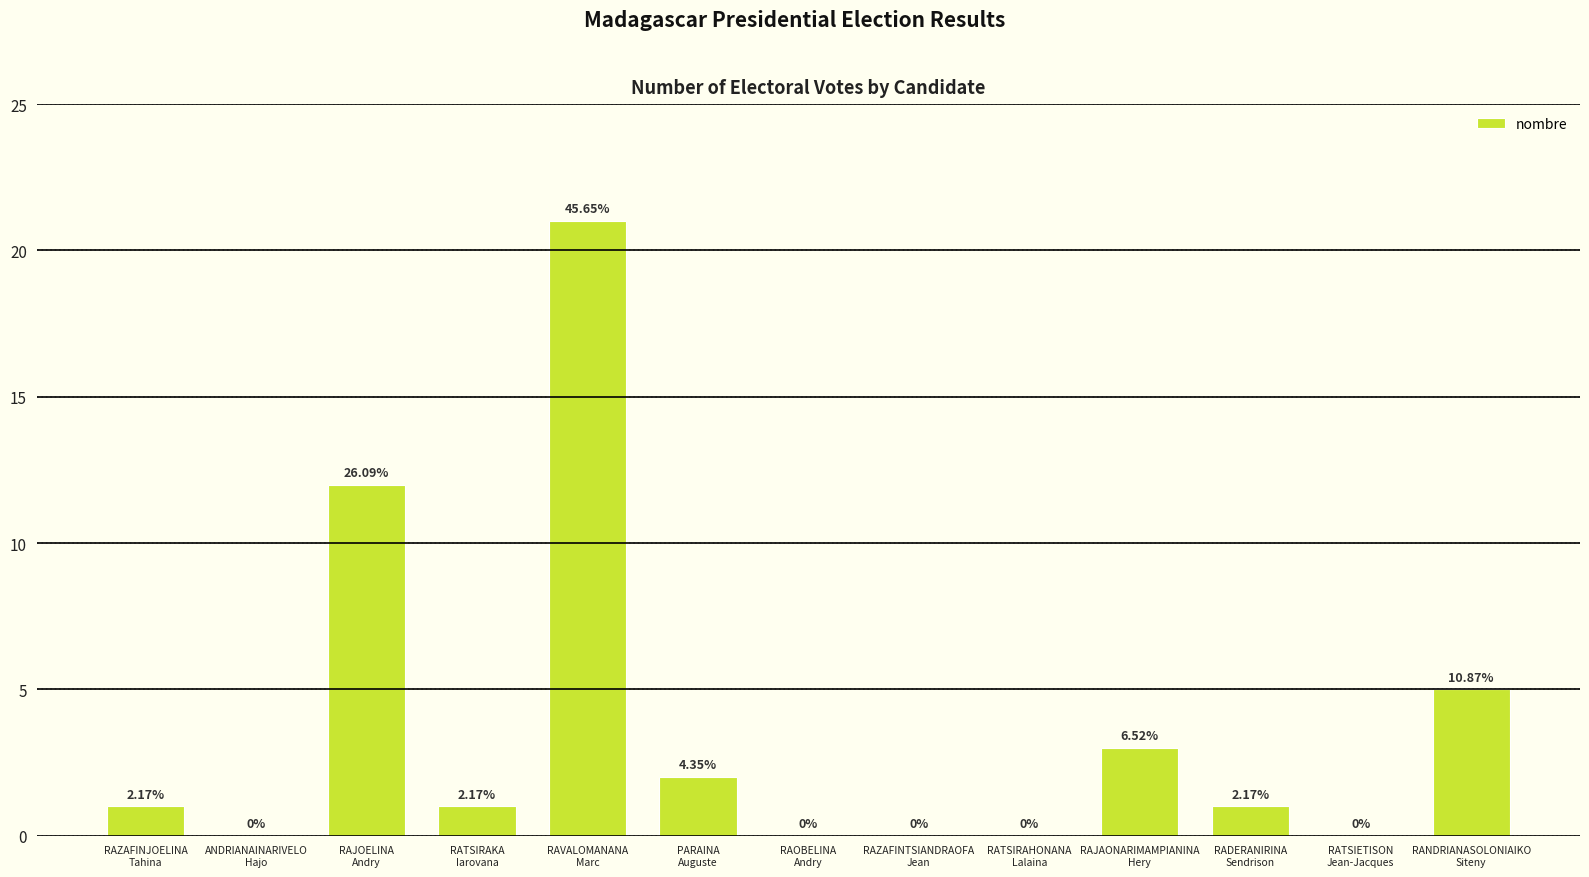

How many values are below 1?

5